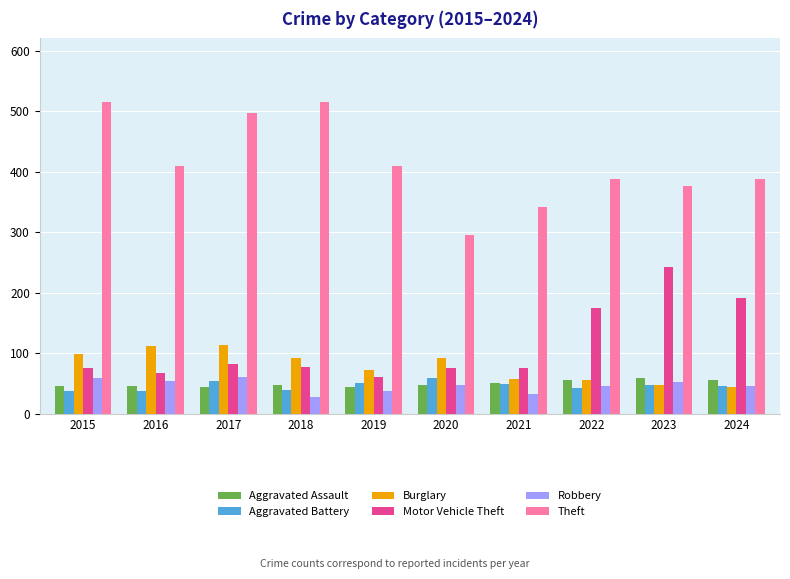

What is the lowest value of the Robbery series?

27